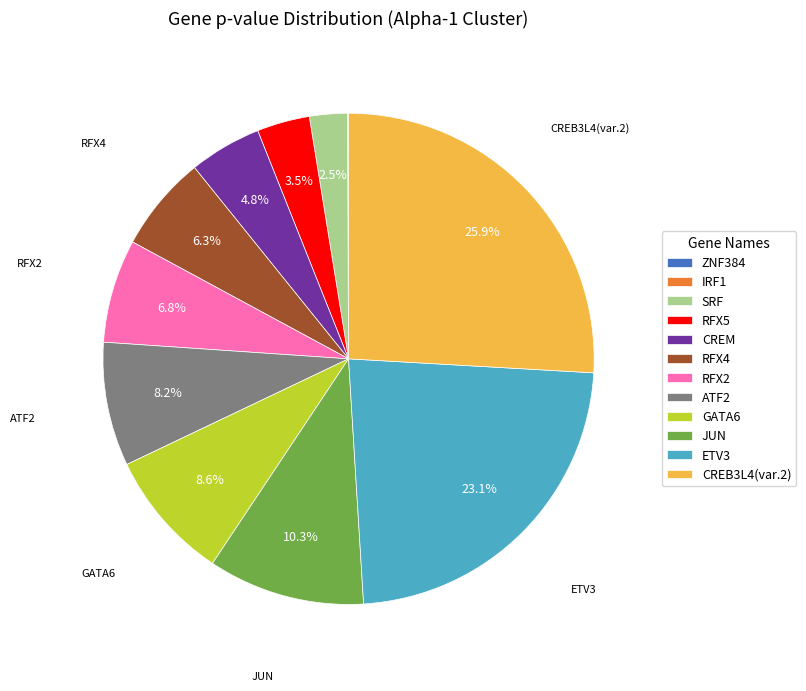

What is the largest slice in the pie chart?

CREB3L4(var.2)